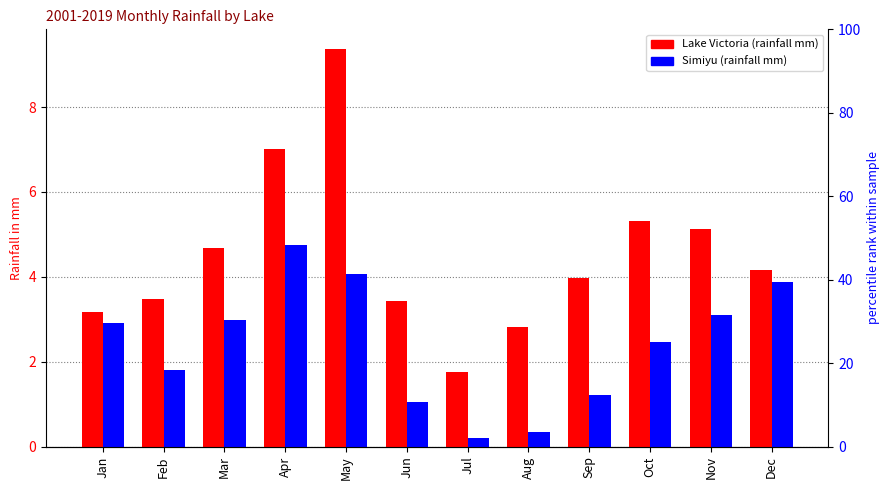

Where does the Simiyu series first go above 2?

Jan